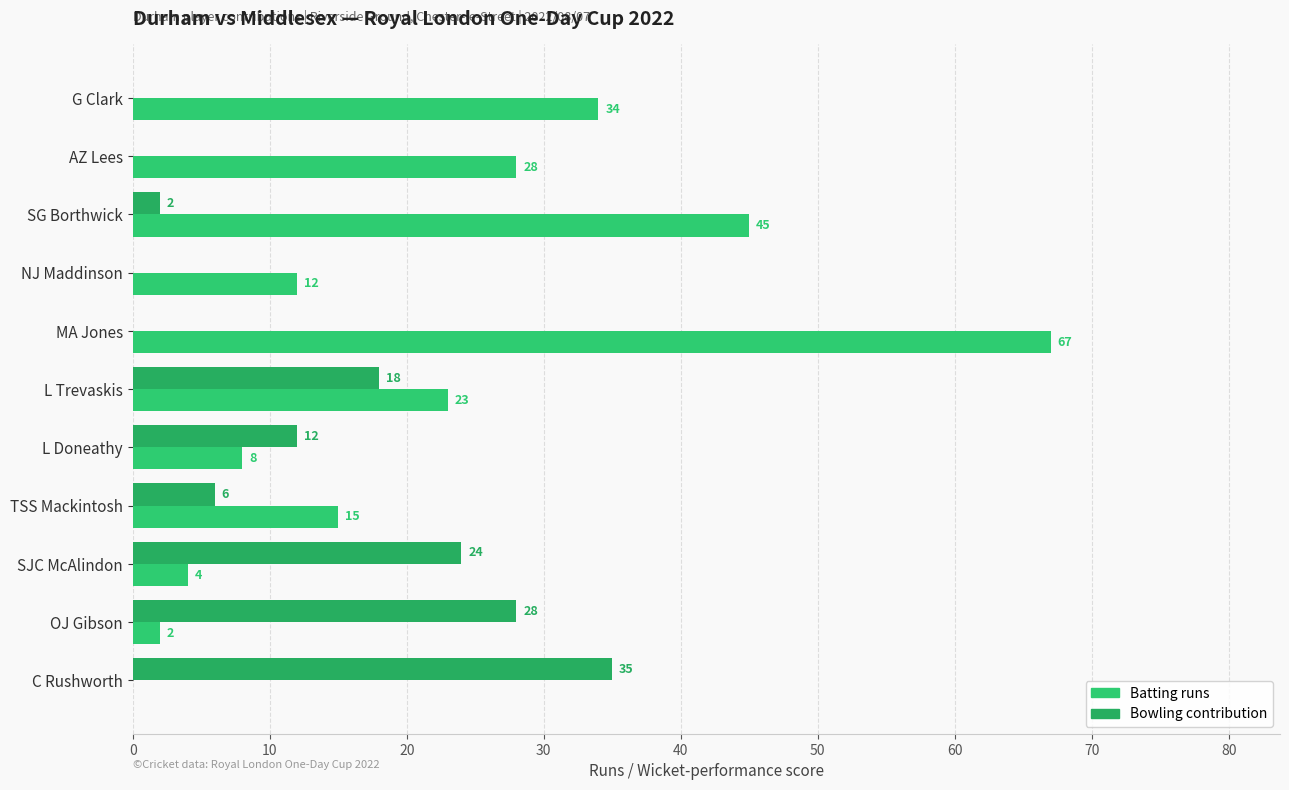

How many positive values does the Batting runs series have?

10